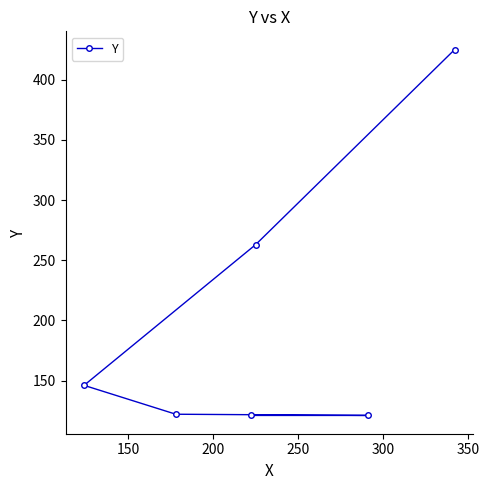

How many lines are shown in the chart?

1